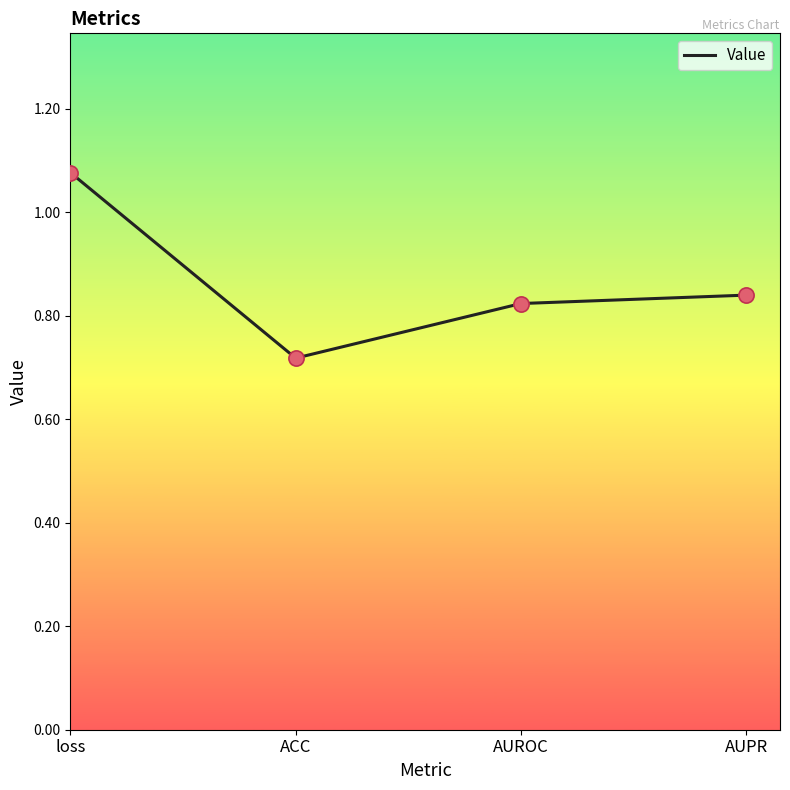

Which has a higher value, AUPR or ACC?

AUPR